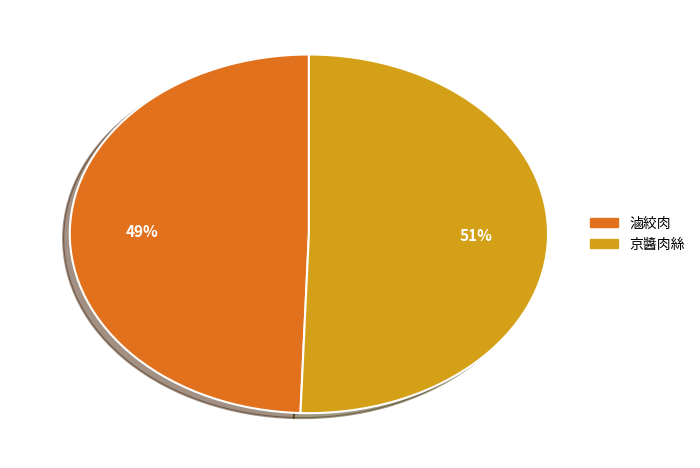

How many segments does this pie chart have?

2